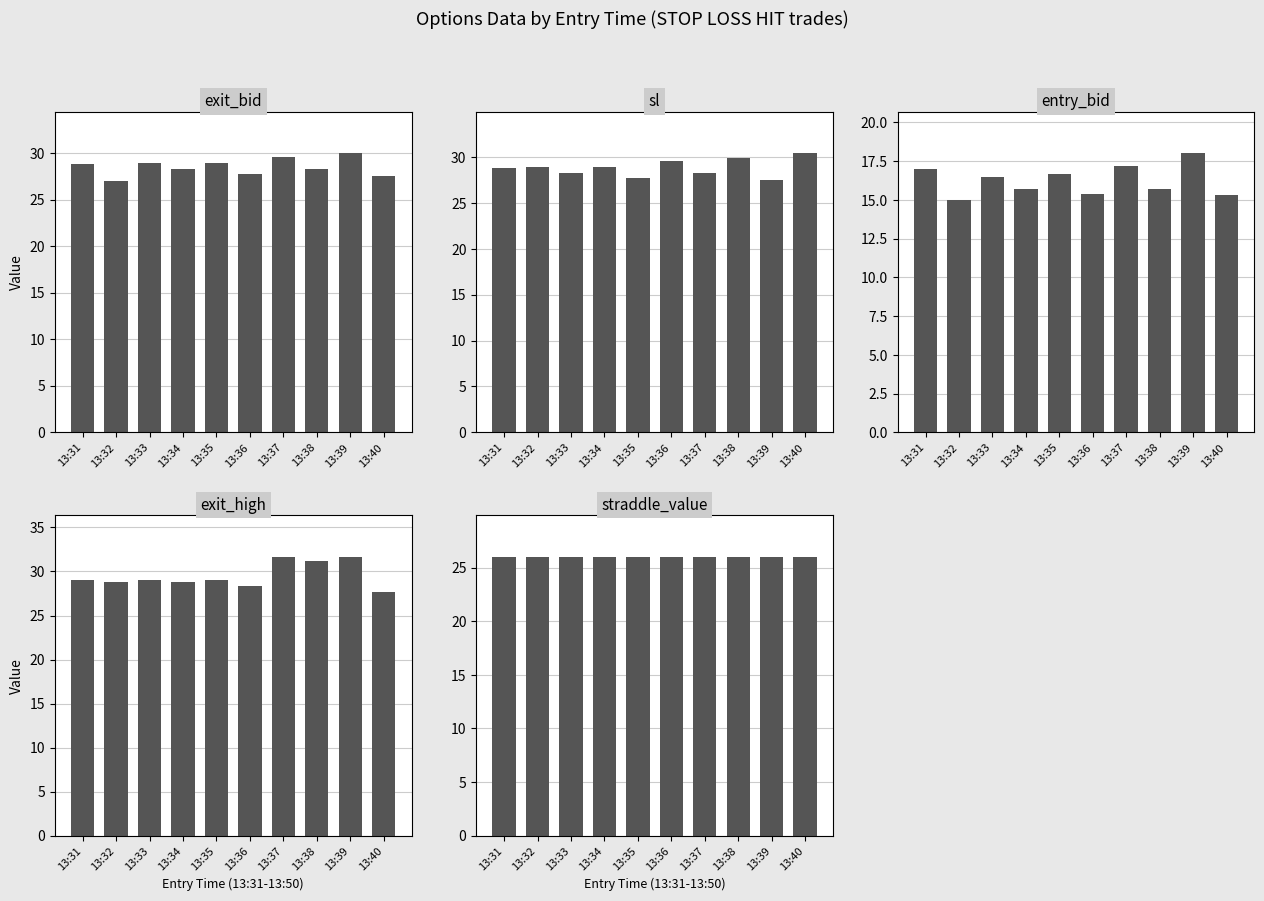

What is the maximum value shown in the chart?

31.7